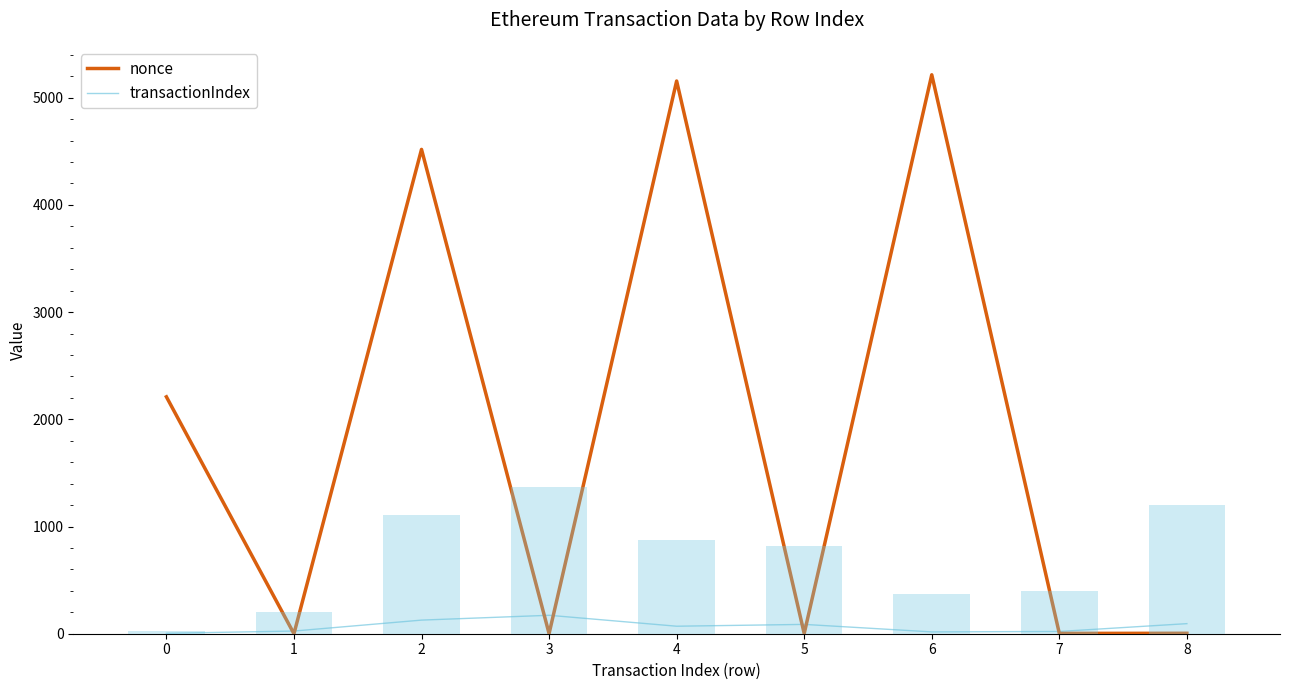

At 2, list the series in order from smallest to largest.

transactionIndex, nonce